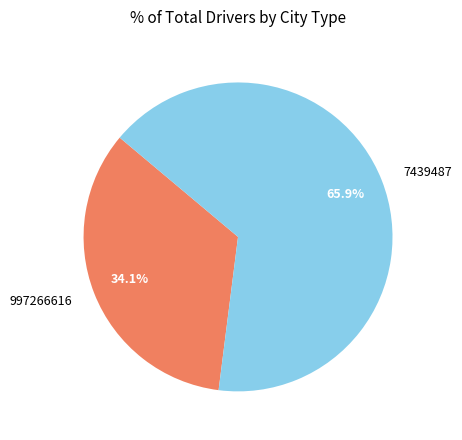

What is the ratio of the value at 997266616 to the value at 7439487?

0.5